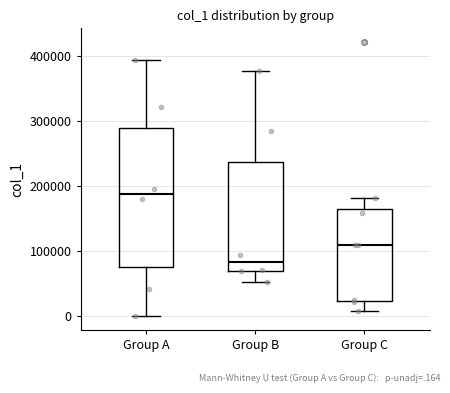

Which box's median line is the lowest?

Group B